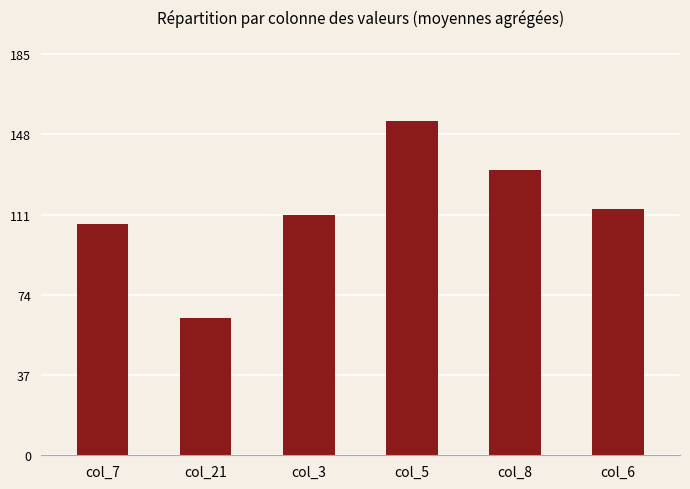

What is the difference between the values at col_5 and col_21?

91.1